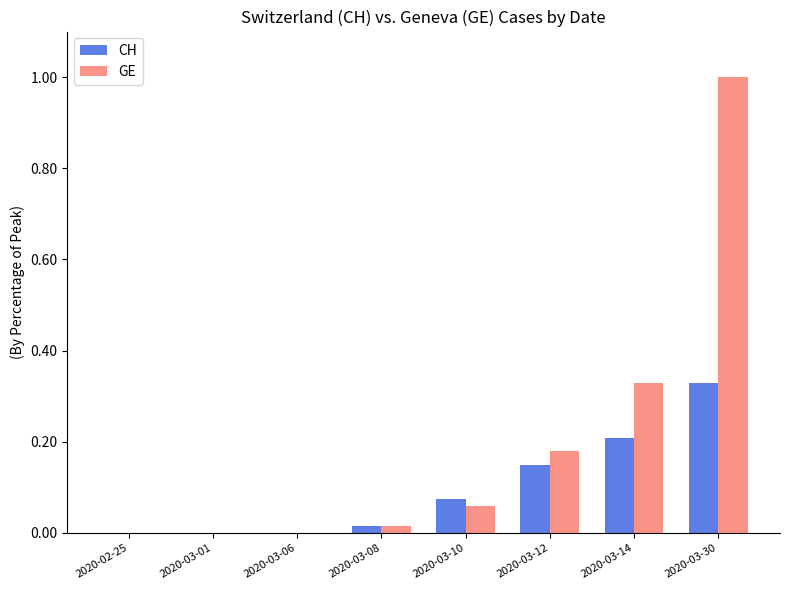

At which label does CH reach its peak?

2020-03-30